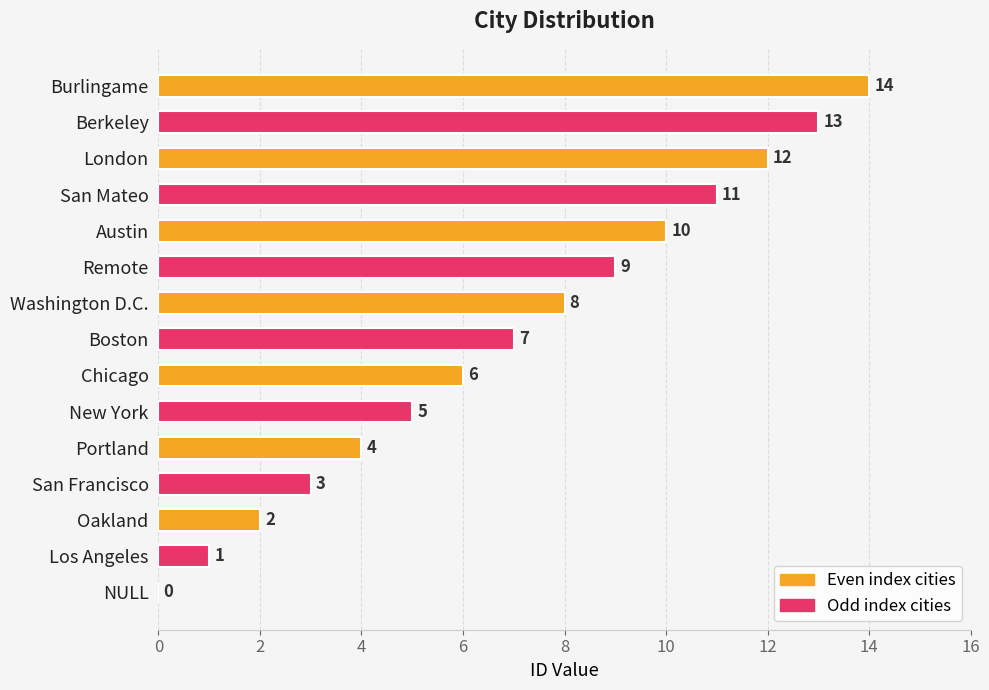

What is the change in value from Chicago to Washington D.C.?

+2